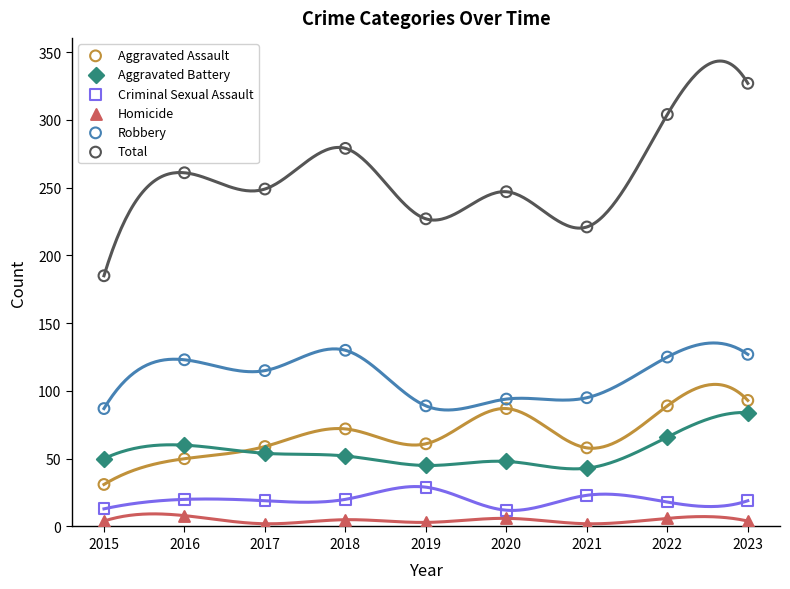

Across all data points, what is the range of Y values (max minus min)?

325